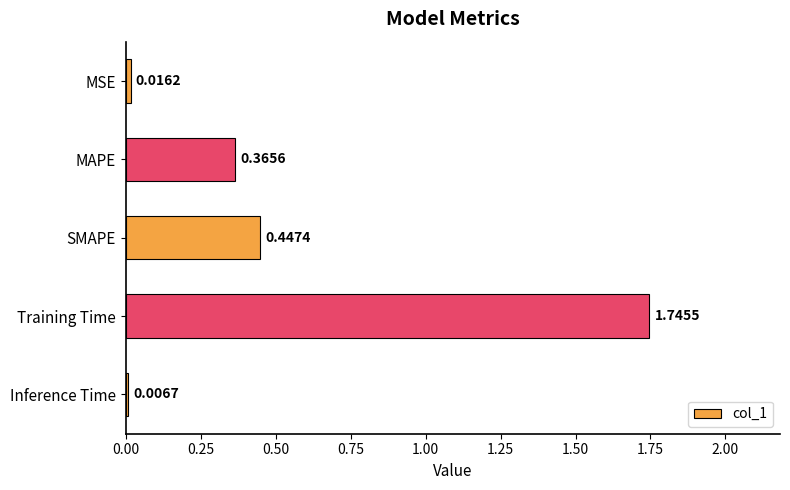

List the labels in order of value, smallest first.

Inference Time, MSE, MAPE, SMAPE, Training Time